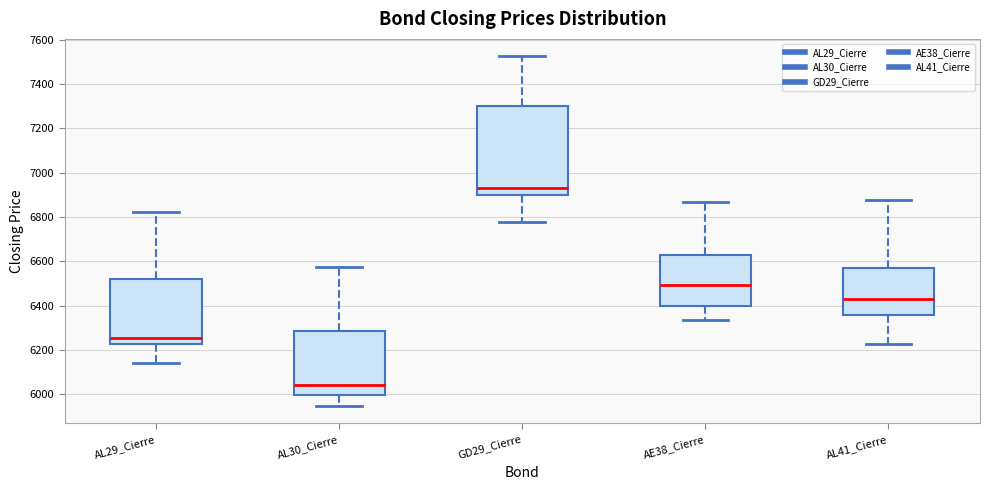

Comparing the boxes themselves (not the whiskers), which one is the tallest?

GD29_Cierre